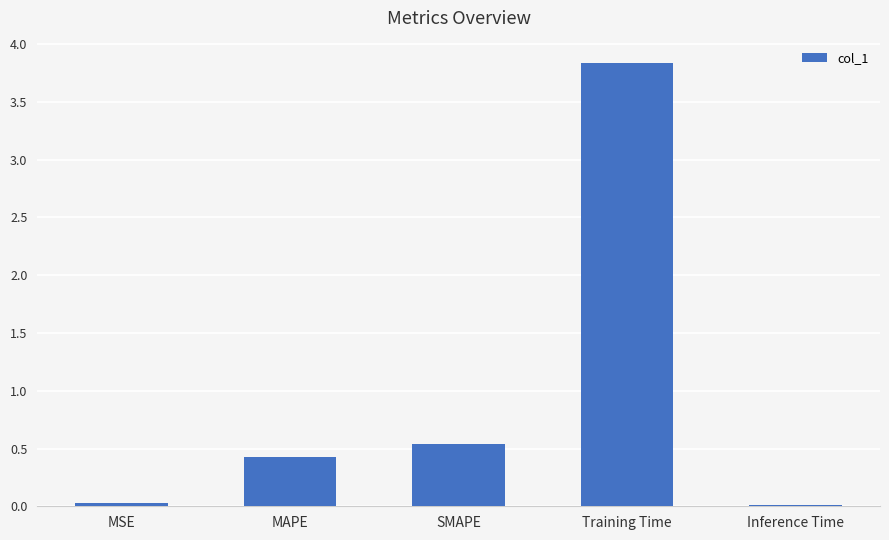

Which has a higher value, SMAPE or Training Time?

Training Time